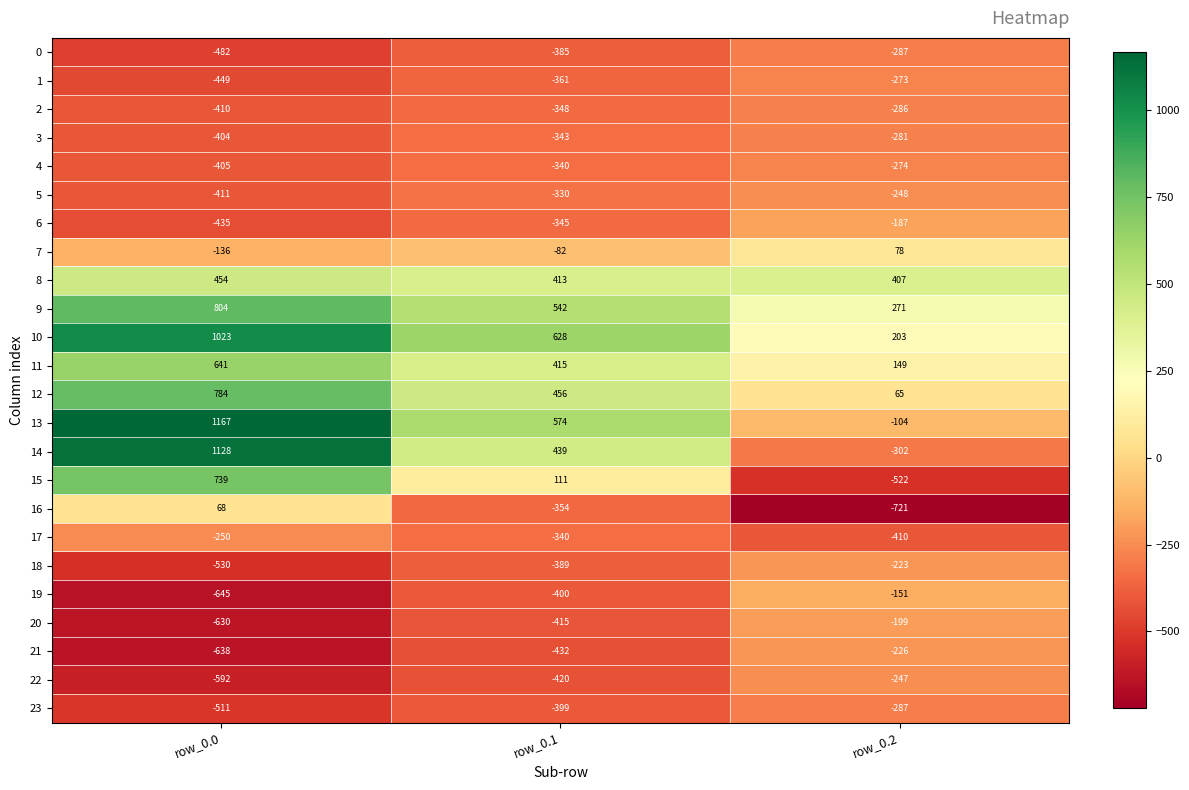

What is the difference between the maximum and minimum values in the 18 series?

307